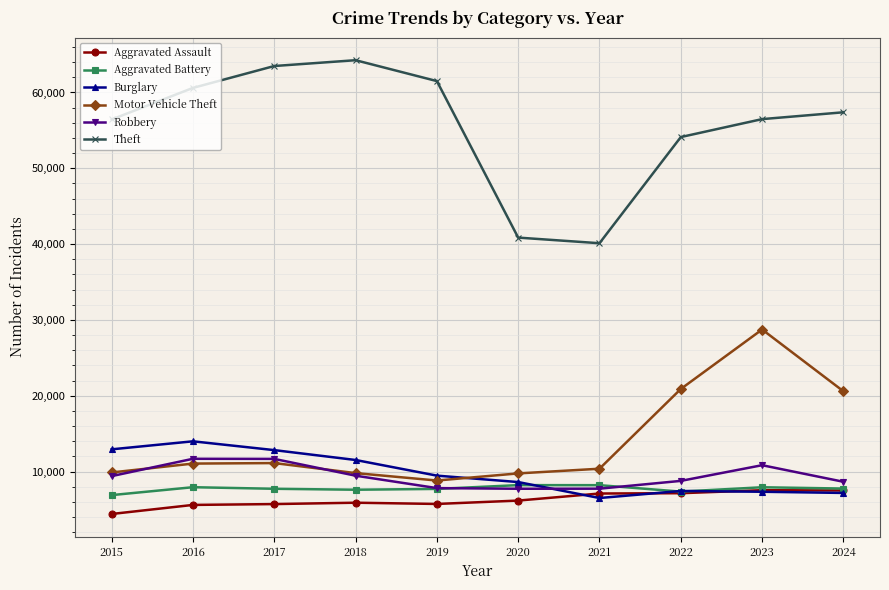

What is the minimum value shown in the chart?

4412